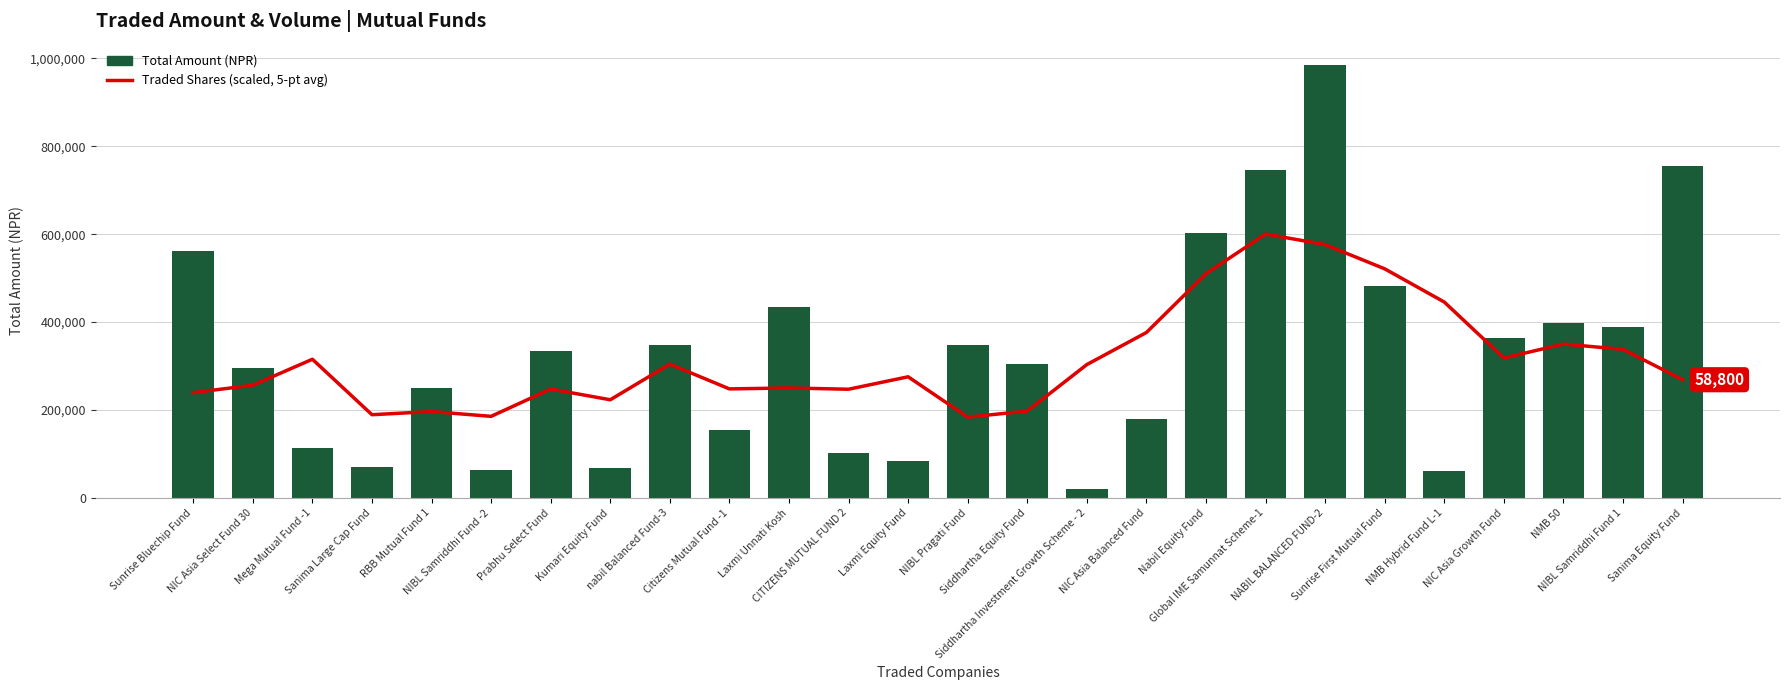

Where does the Traded Shares (scaled, 5-pt avg) series first go above 275601?

Mega Mutual Fund -1